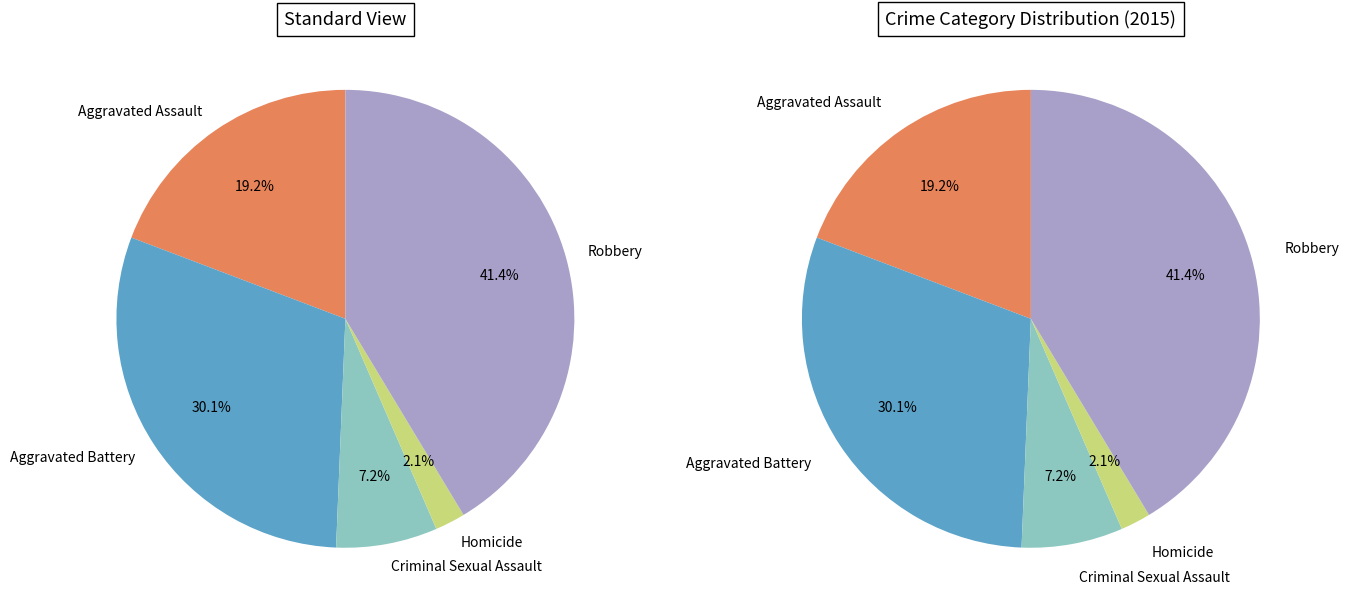

What is the ratio of the value at Robbery to the value at Aggravated Assault?

2.2